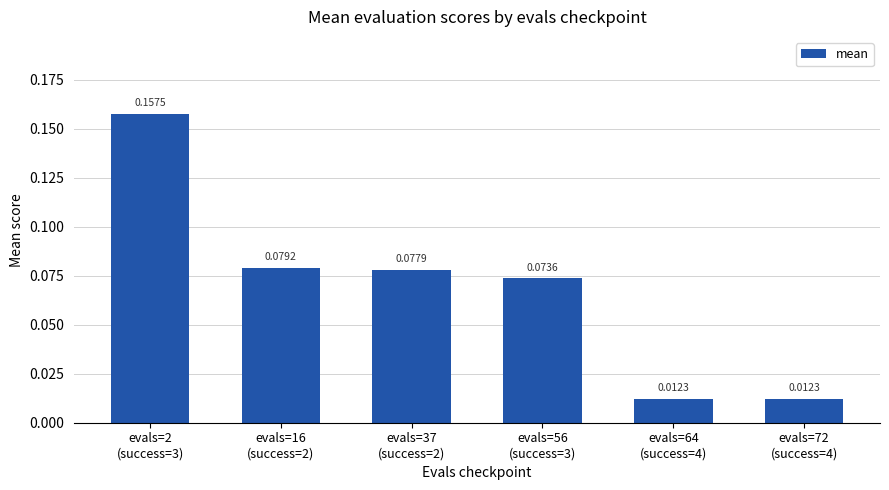

What is the sum of all values?

0.4